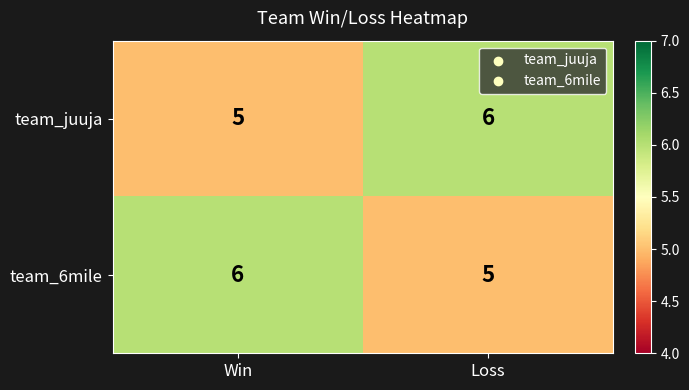

At Win, list the series in order from smallest to largest.

team_juuja, team_6mile